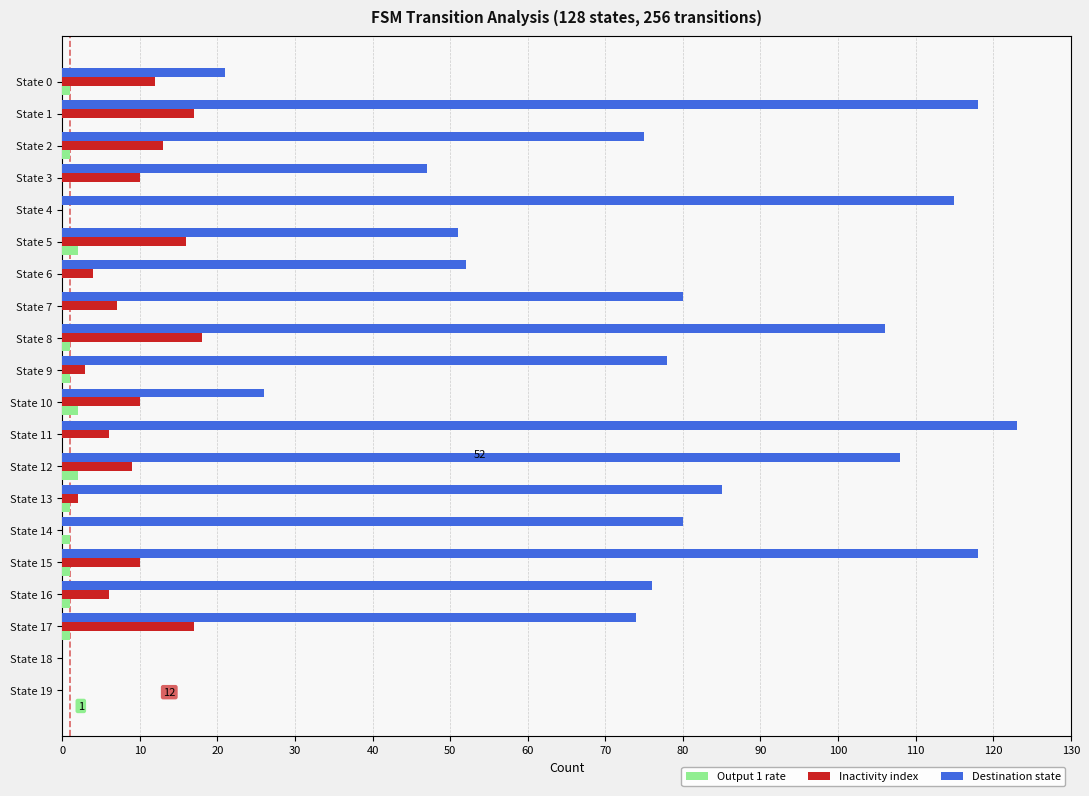

What is the greatest value displayed?

123